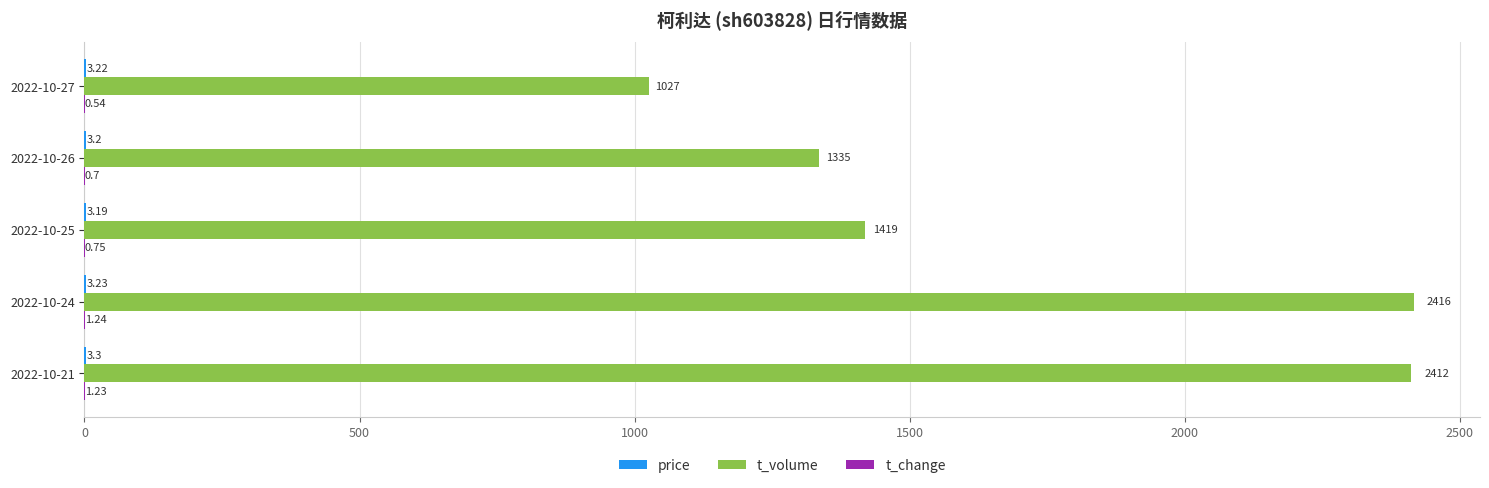

What is the total value across all series at 2022-10-27?

1030.8